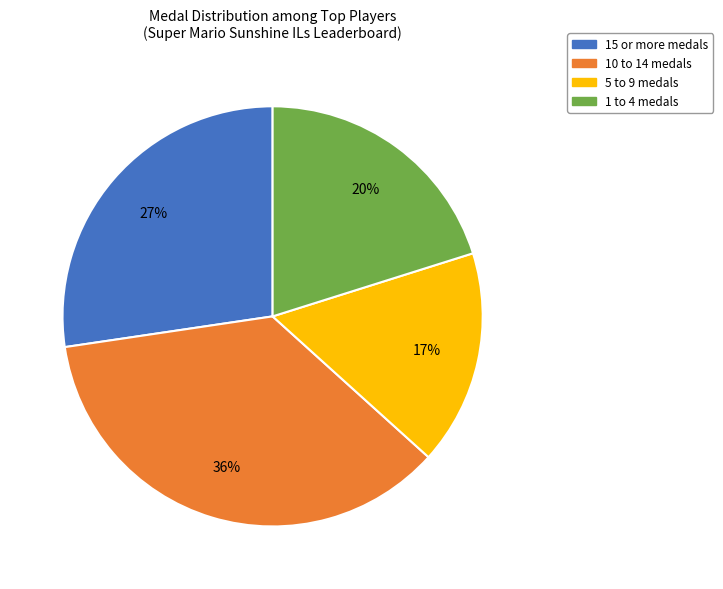

Is there a majority slice in this chart?

No